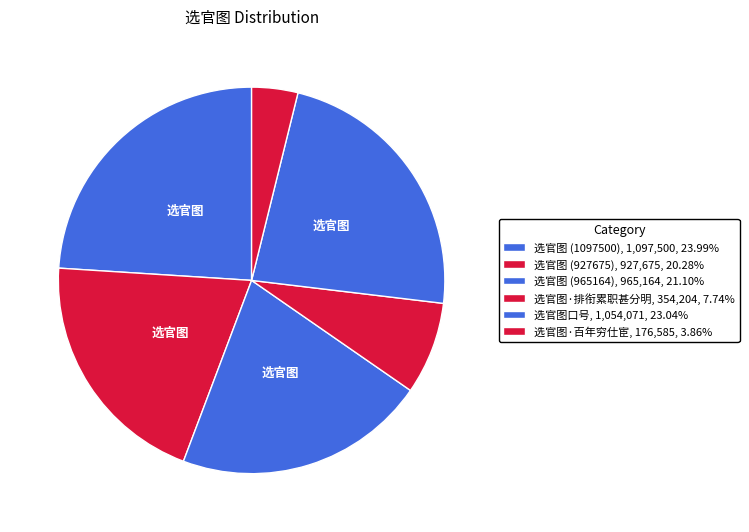

What is the change in value from 选官图 (927675) to 选官图 (965164)?

+37489